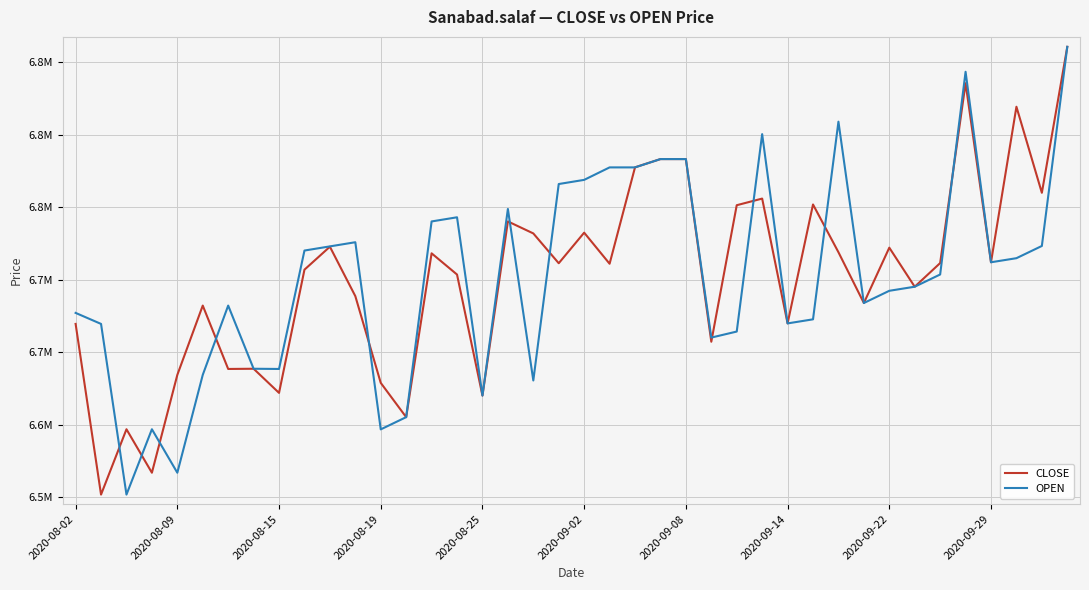

Where does the CLOSE series first go above 6711276?

10